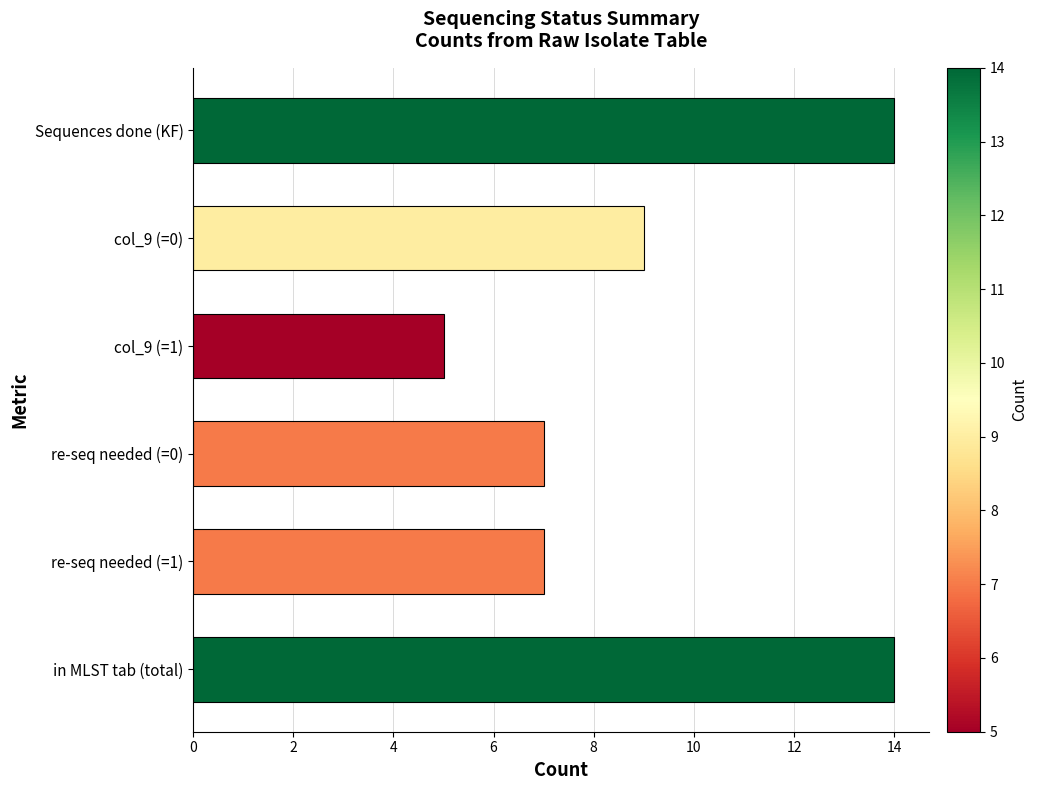

Which has a higher value, in MLST tab (total) or re-seq needed (=0)?

in MLST tab (total)